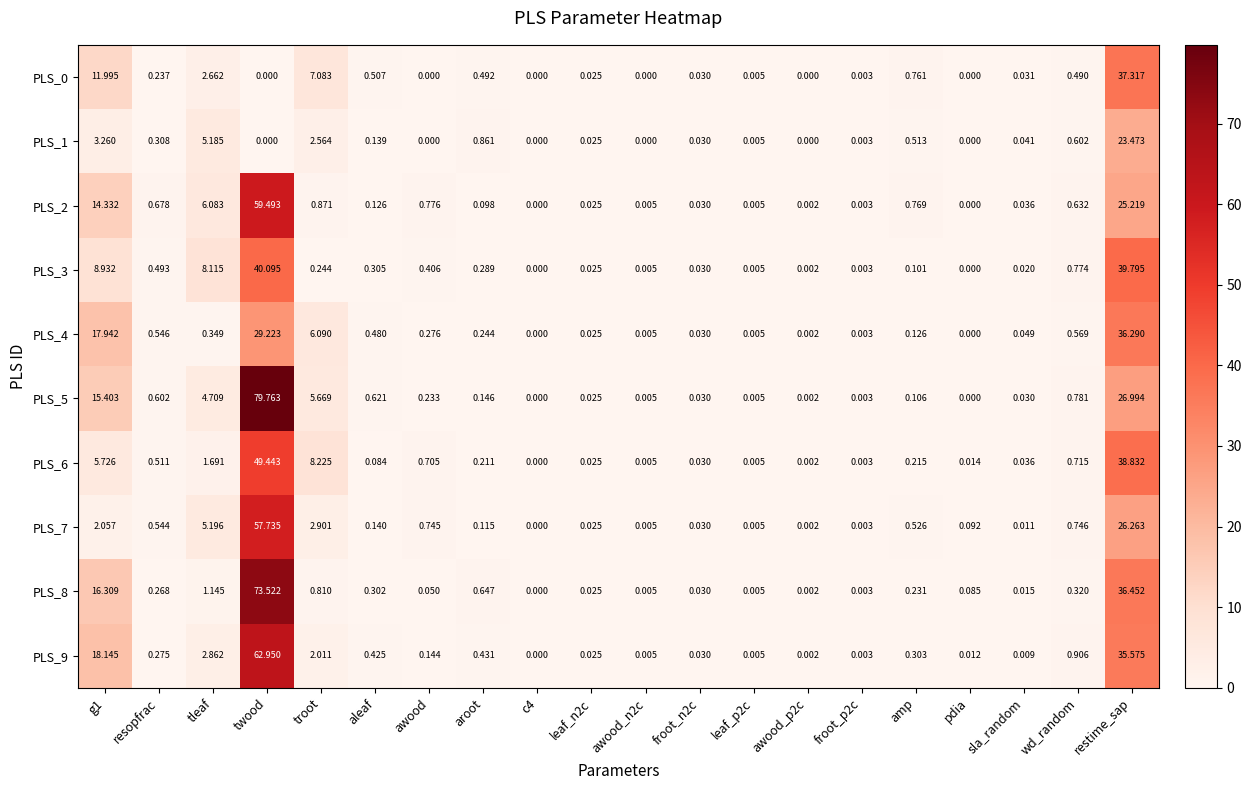

How many data points does each series have?

20